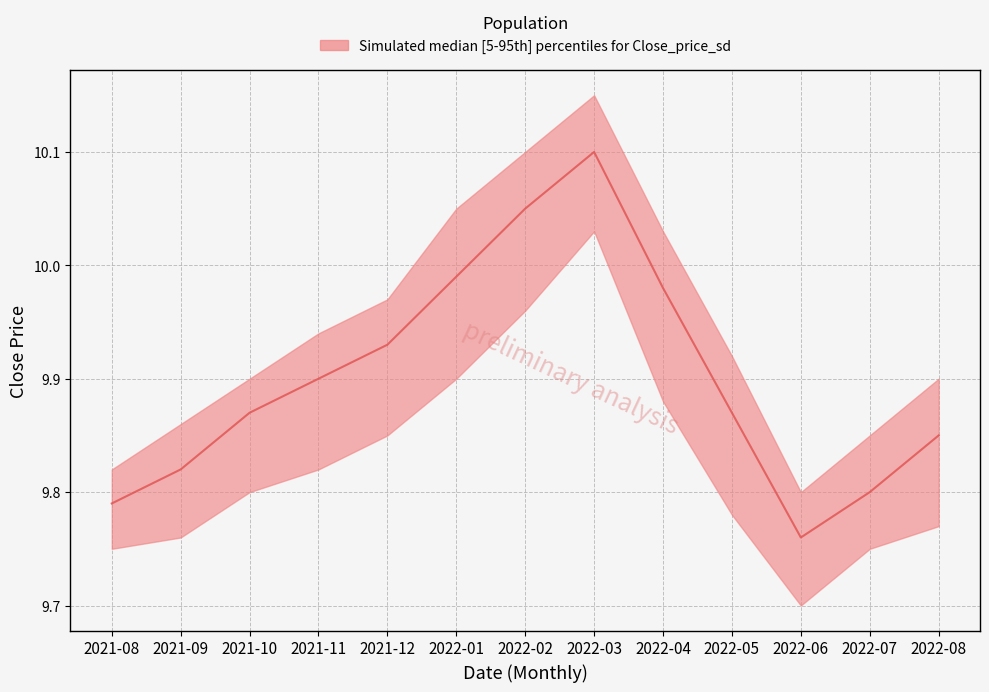

Reading left to right, transcribe all the data shown in this chart.

upper: 9.8	9.9	9.9	9.9	10.0	10.1	10.1	10.1	10.0	9.9	9.8	9.9	9.9
median: 9.8	9.8	9.9	9.9	9.9	10.0	10.1	10.1	10.0	9.9	9.8	9.8	9.9
lower: 9.8	9.8	9.8	9.8	9.9	9.9	10.0	10.0	9.9	9.8	9.7	9.8	9.8